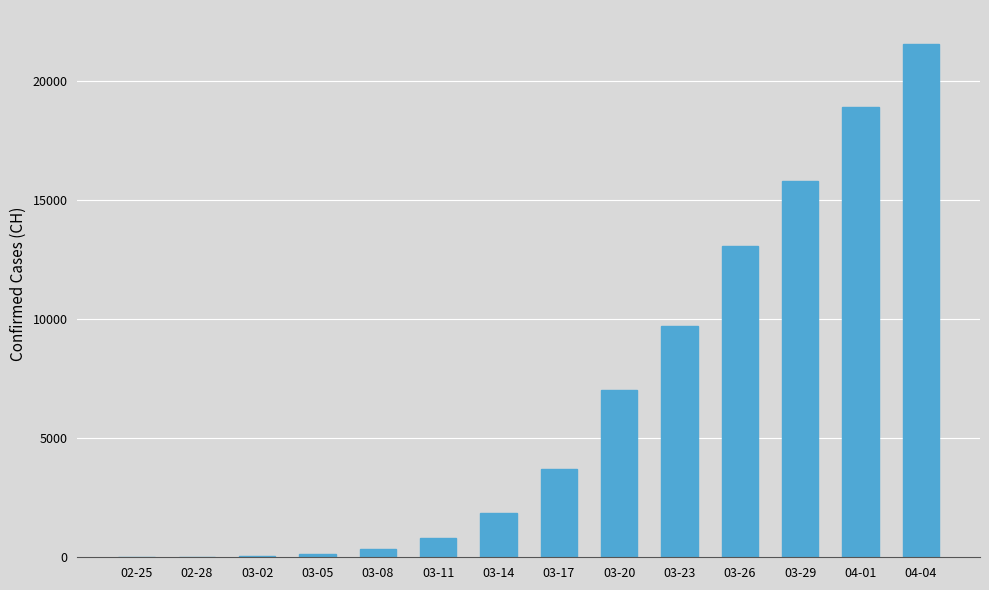

Is it true that the value at 03-14 is 793?

False